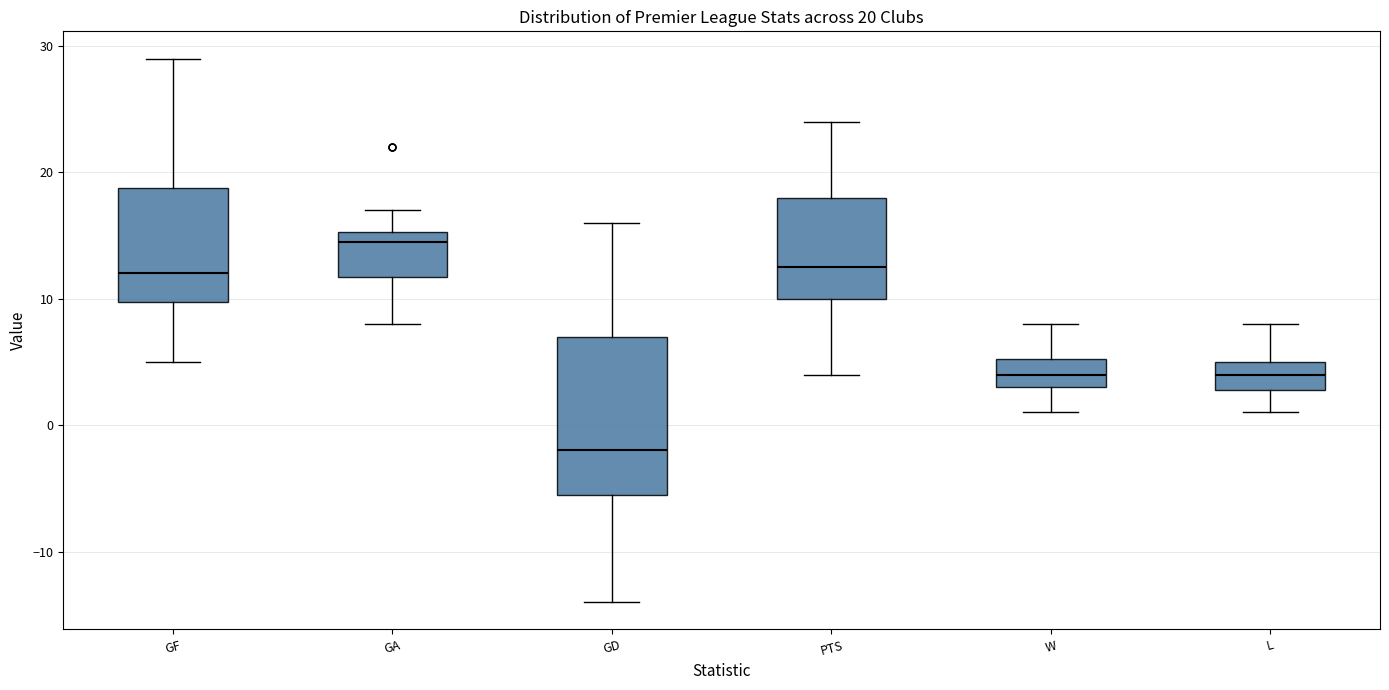

Which box is the tallest, from its lower edge to its upper edge?

GD